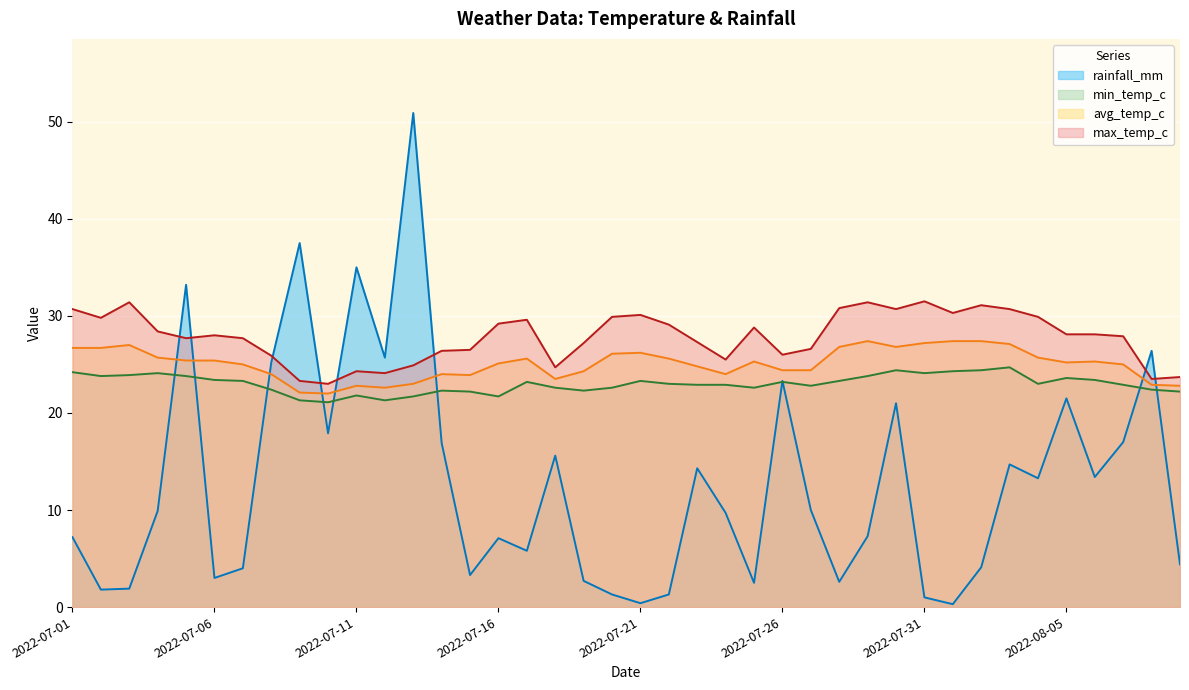

The value of rainfall_mm at 2022-07-31 is 0.5. True or false?

False